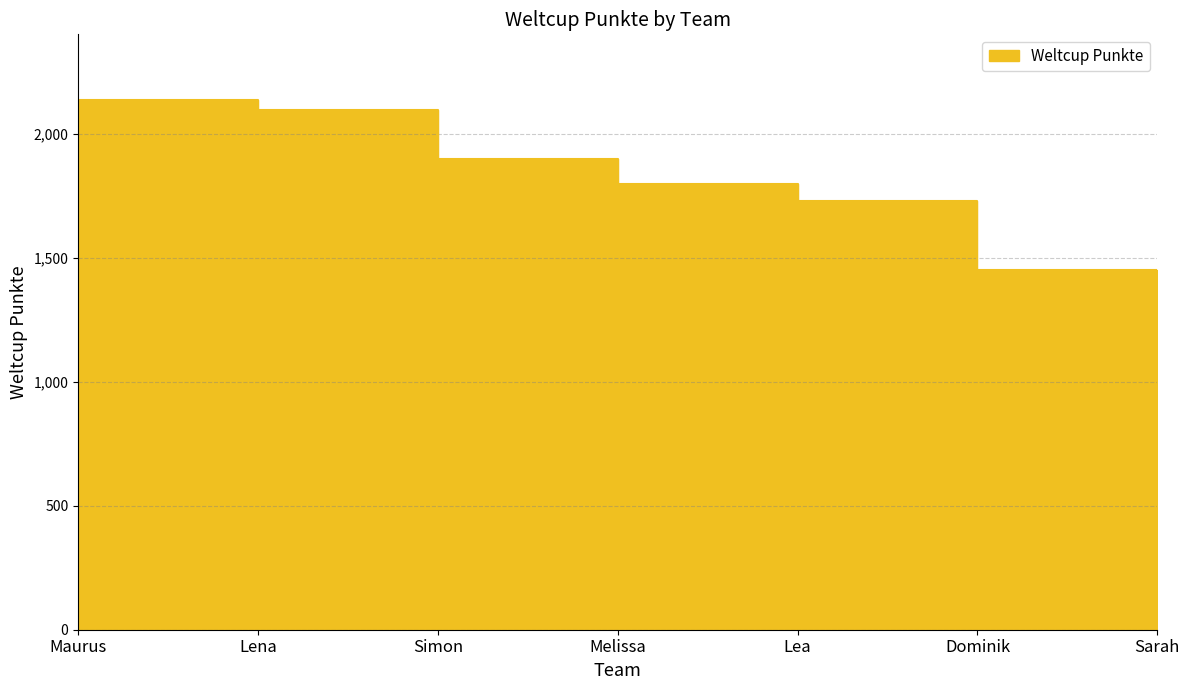

Between Maurus and Lea, which is larger?

Maurus